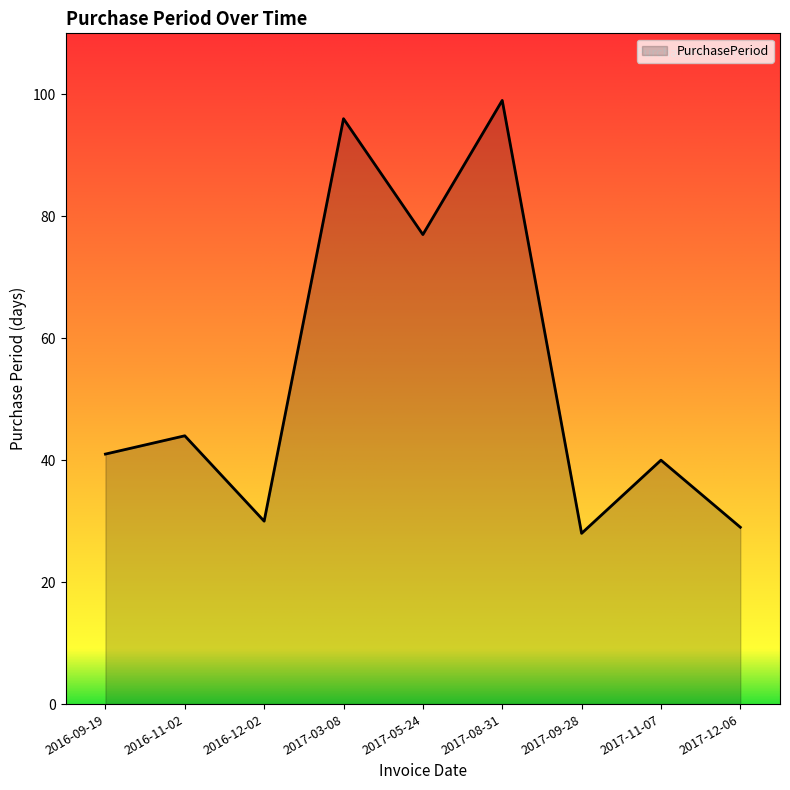

What is the minimum value shown in the chart?

28